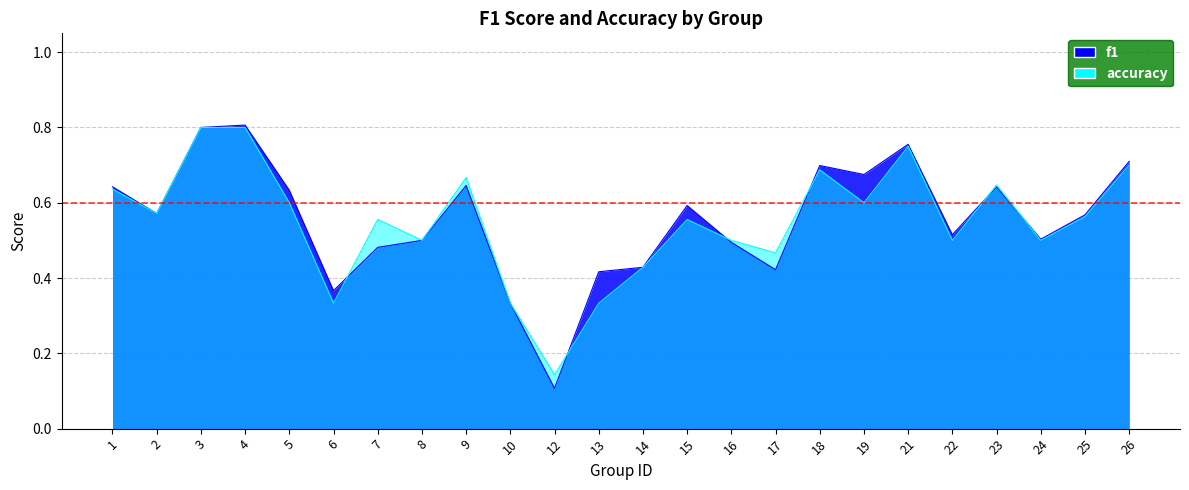

What is the total value across all series at 15?

1.1